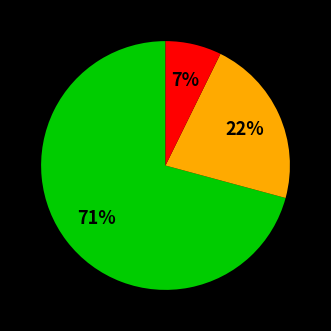

To the nearest percent, what is the average slice percentage?

33%